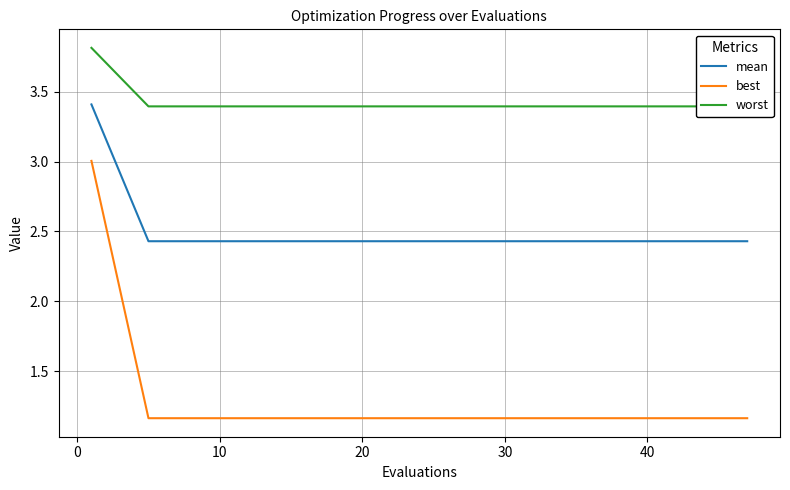

Is it true that mean equals 1.0 at 40?

False